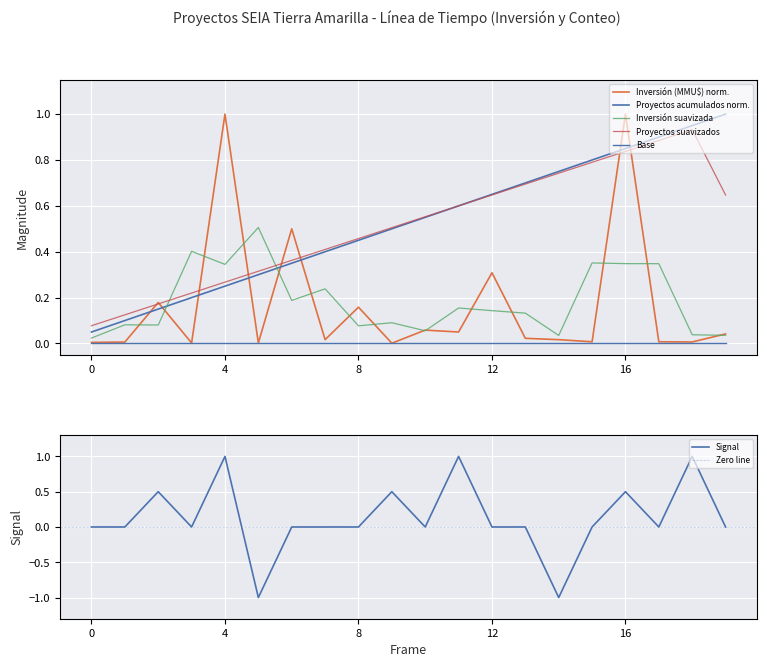

What is the minimum value for Signal?

-1.0